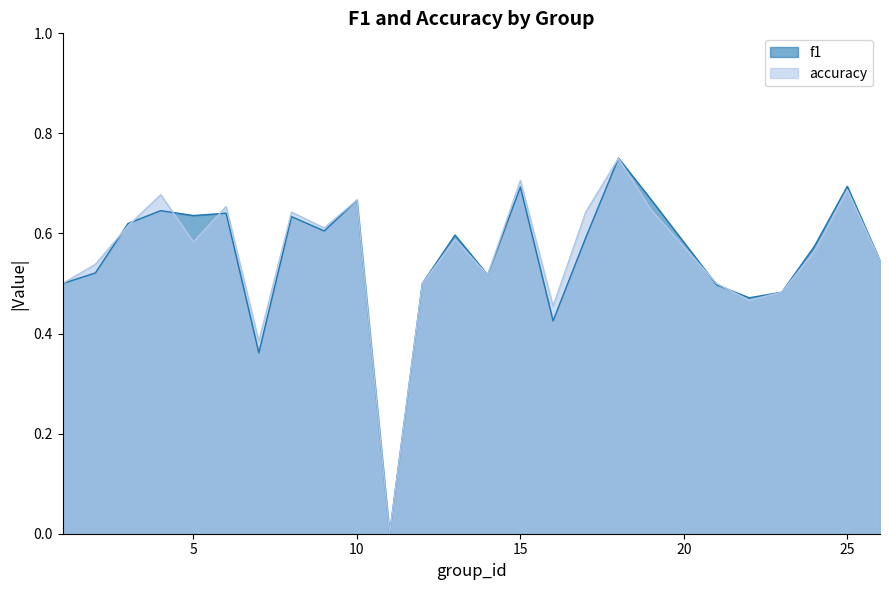

Which series has the largest range (max minus min)?

f1